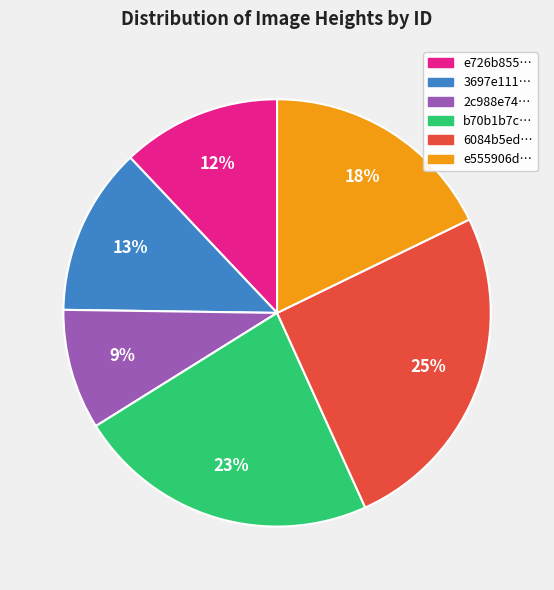

Which has a higher value, e555906d… or b70b1b7c…?

b70b1b7c…